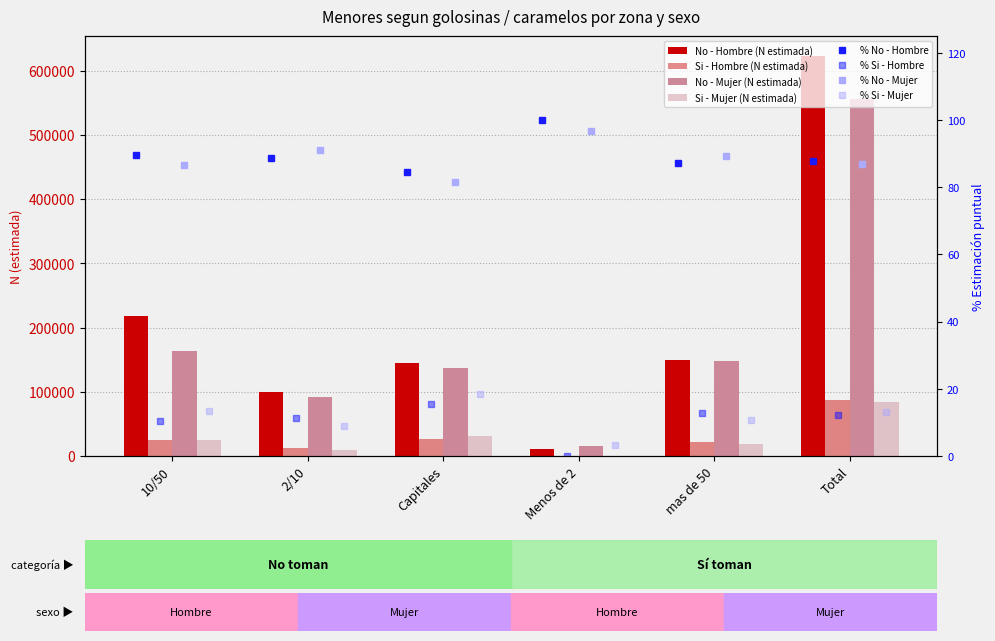

What is the sum of the No - Hombre (N estimada) values at mas de 50 and 2/10?

248941